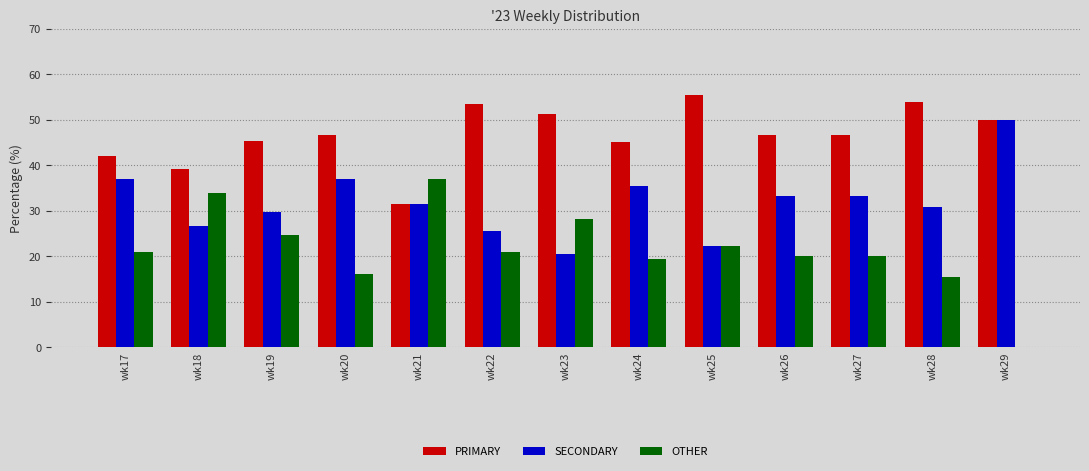

Which category has the highest value across all series?

wk25